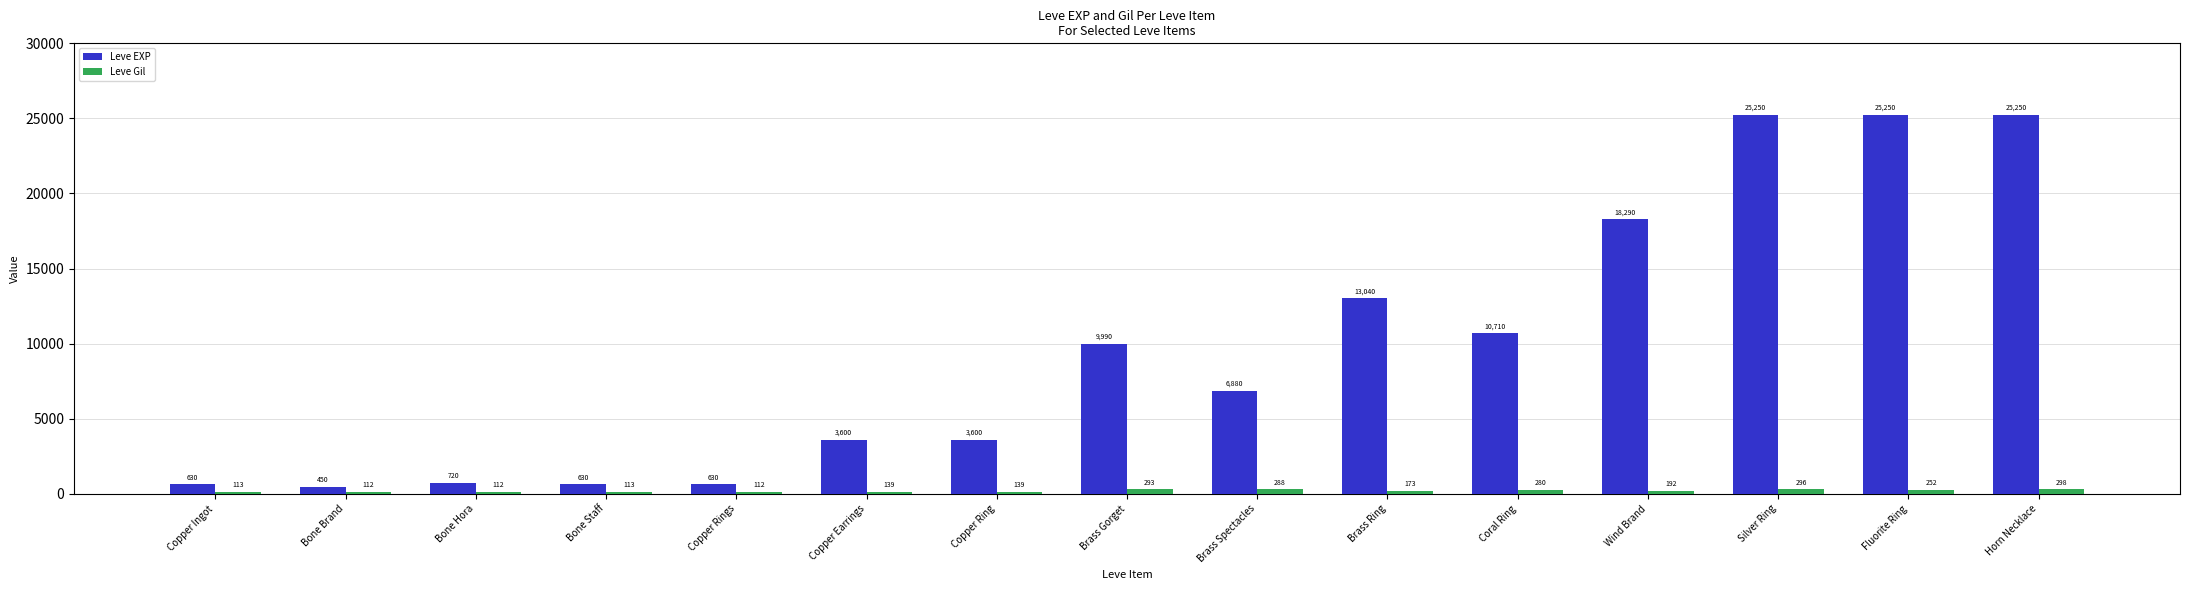

Which series changed the most between Bone Brand and Brass Ring?

Leve EXP